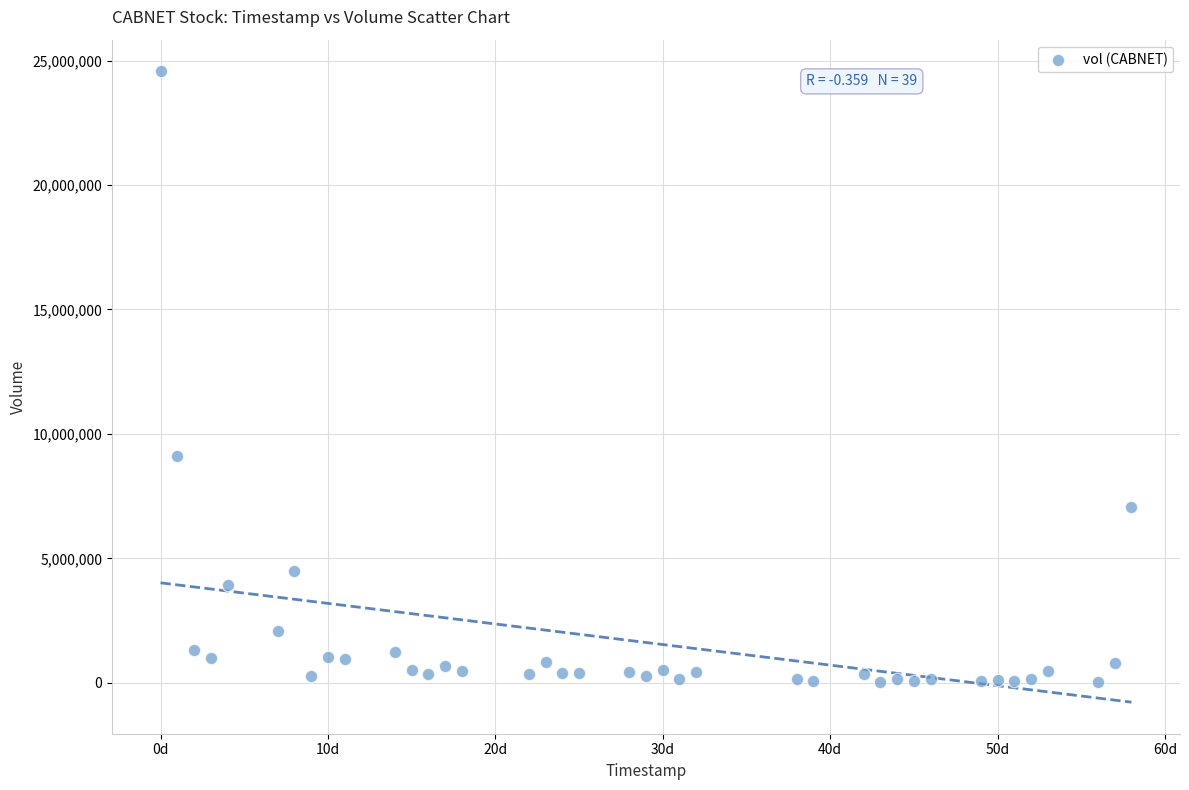

What is the range of X values (max minus min)?

58